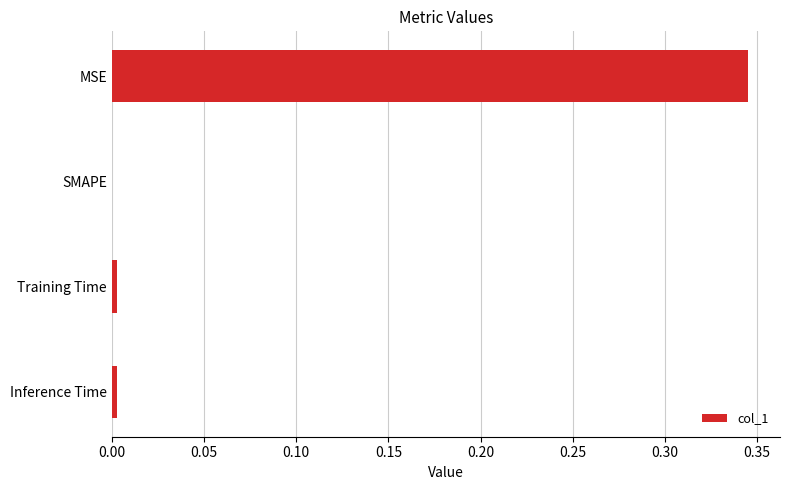

Which has a higher value, MSE or SMAPE?

MSE